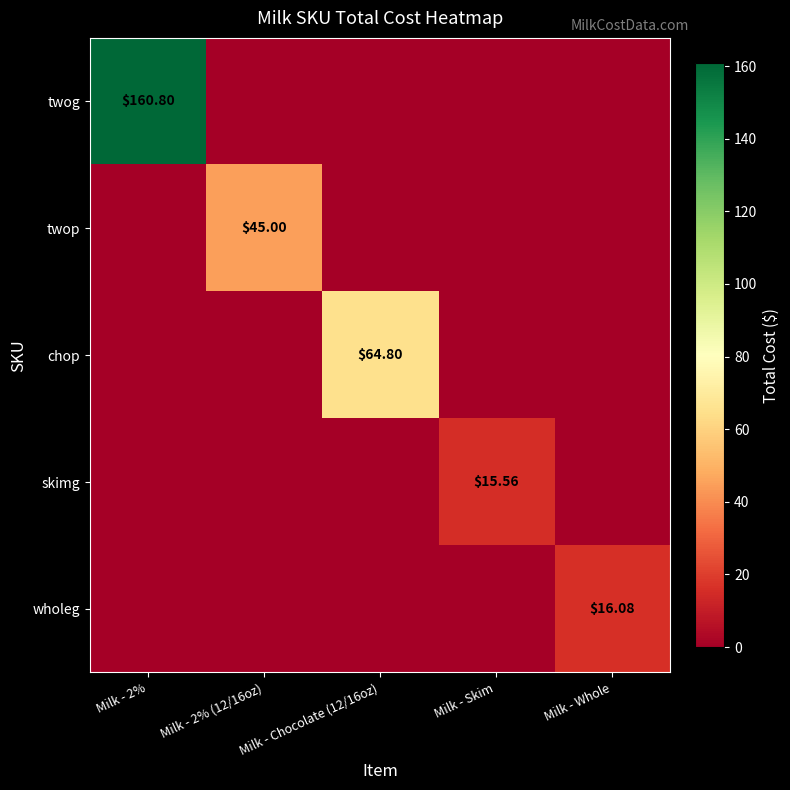

Count the number of categories in the chart.

5